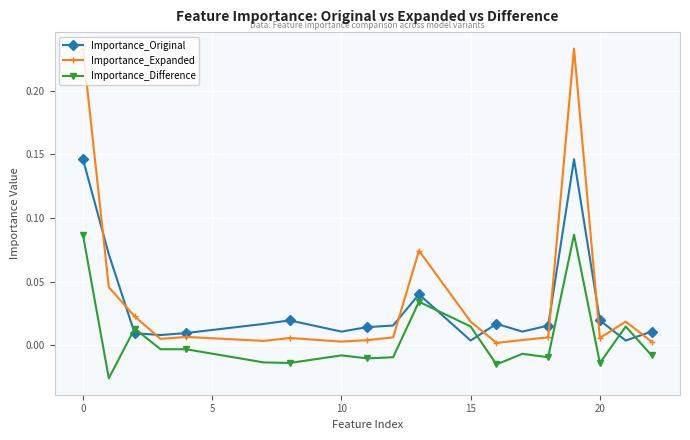

List the series in order of their overall mean, highest first.

Importance_Expanded, Importance_Original, Importance_Difference